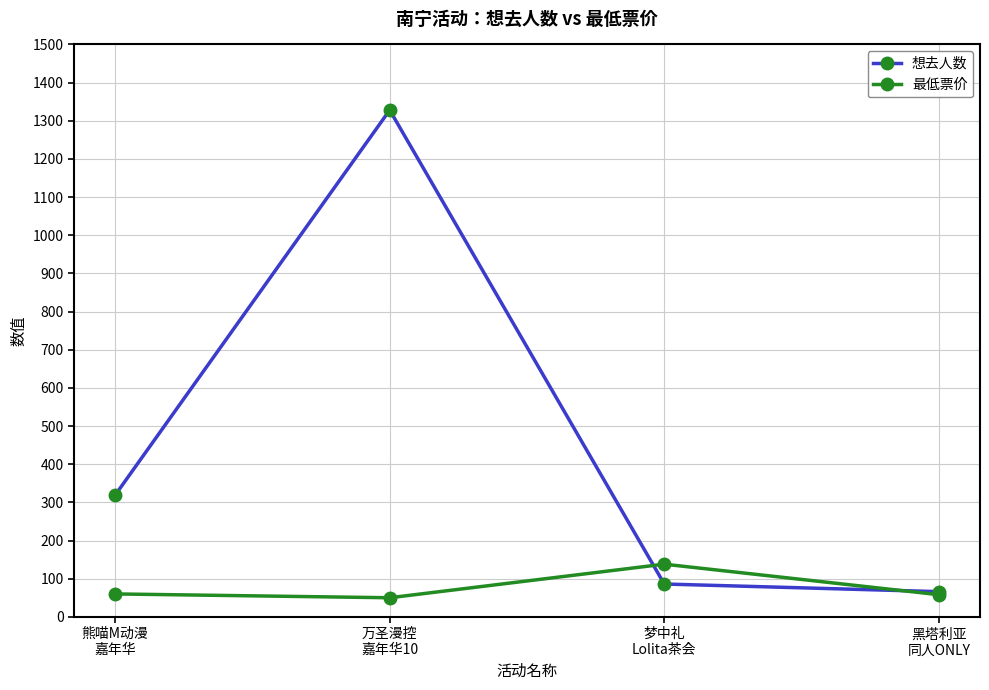

How many interior local peaks does the 想去人数 series have?

1